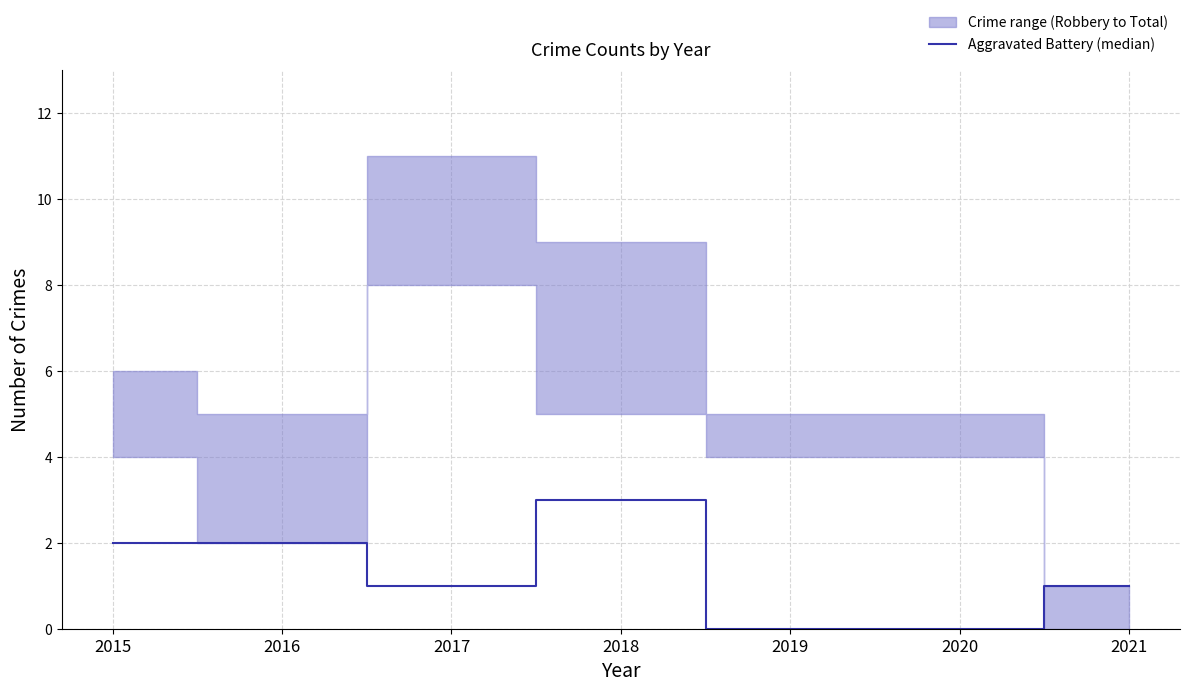

Count the values in the range 0 to 2.

6